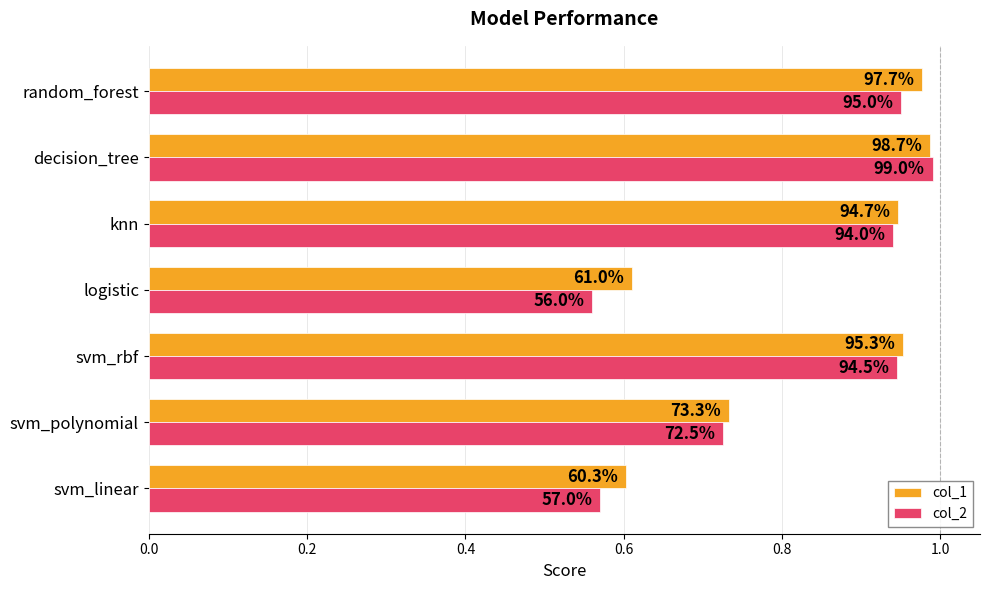

What are all the series names shown in the legend?

col_1, col_2